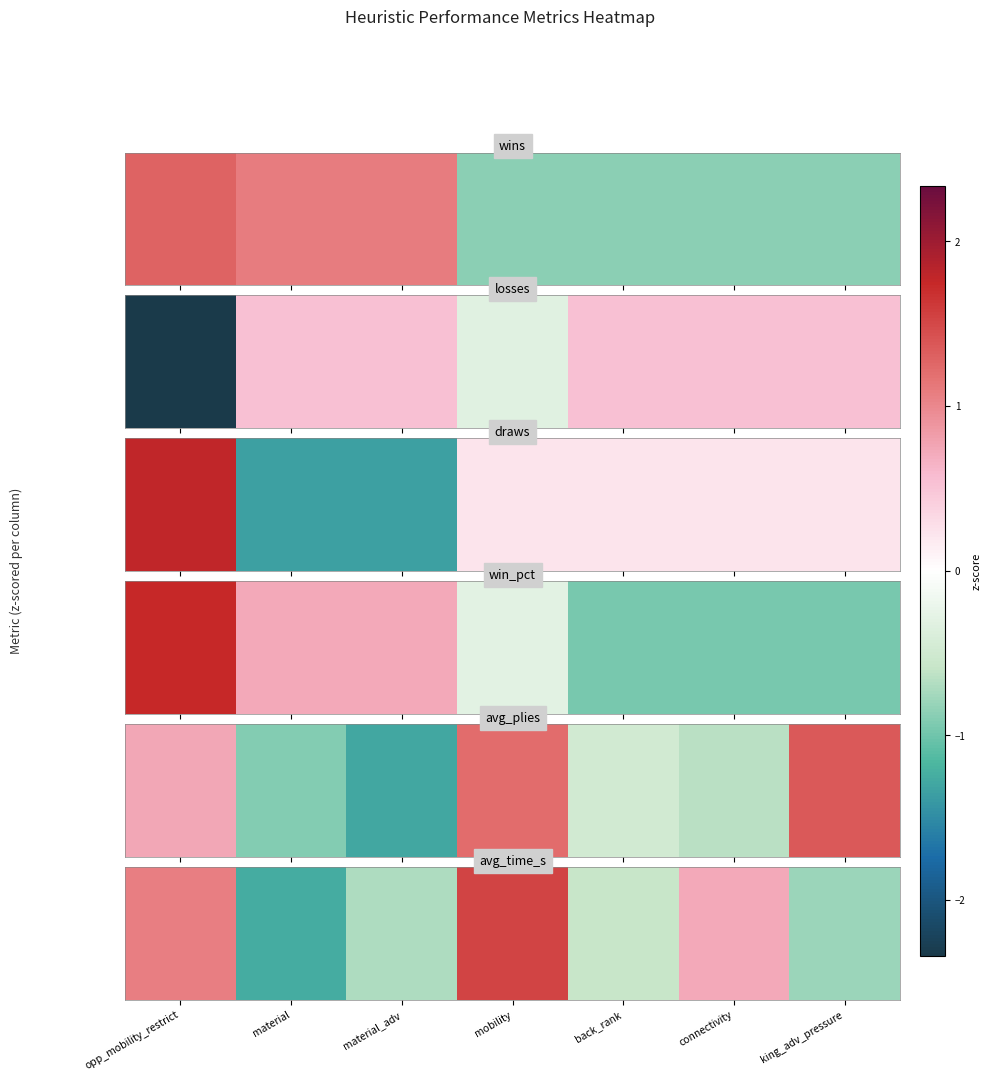

Which category has the lowest value across all series?

material